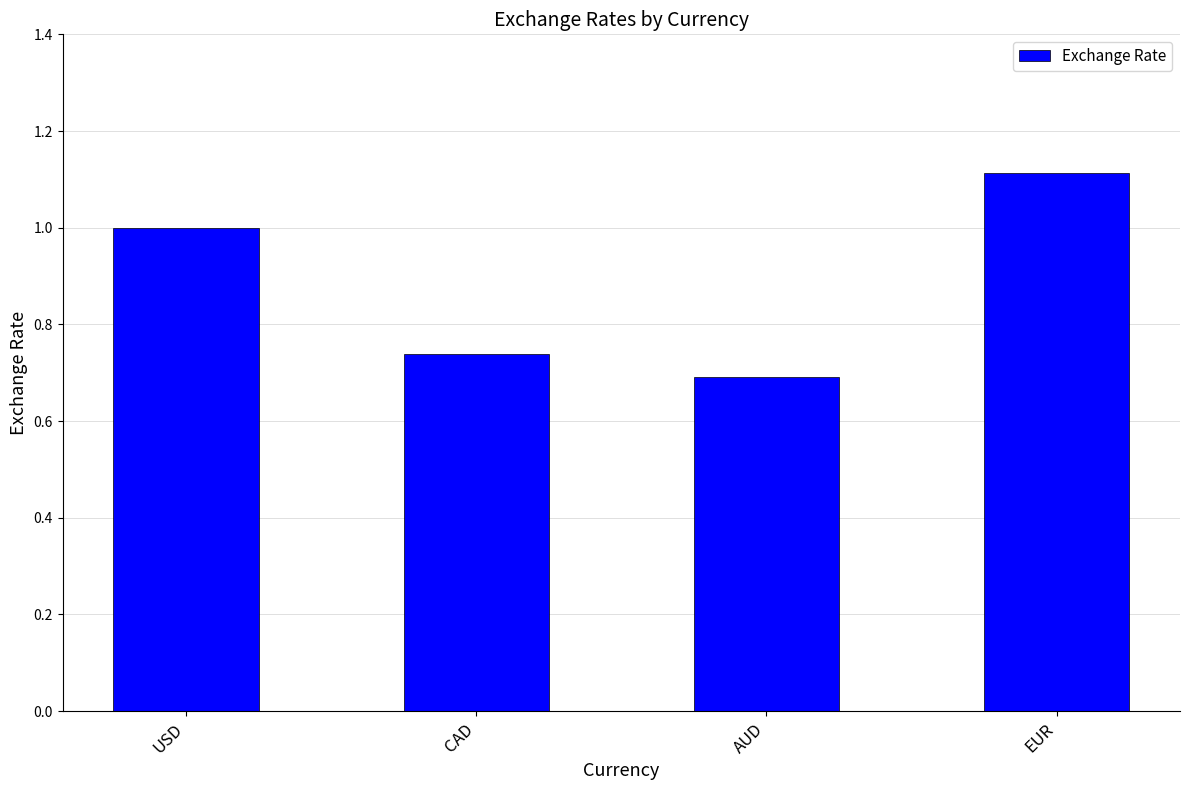

Rank the categories by value from highest to lowest.

EUR, USD, CAD, AUD